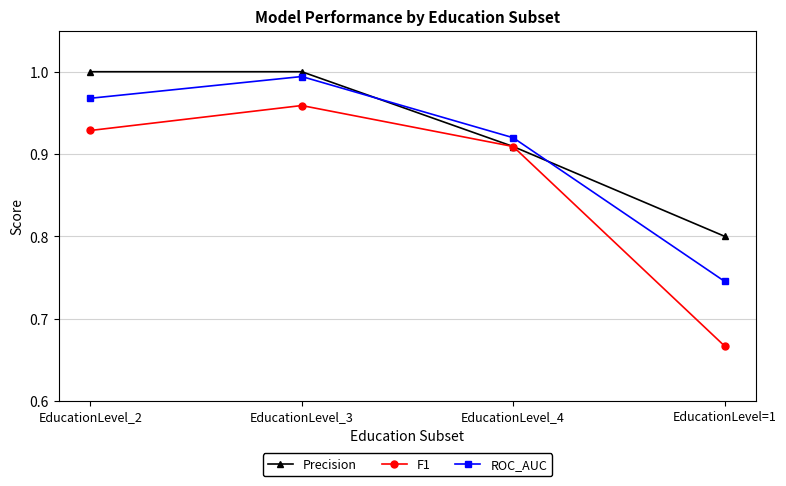

What is the label of the 4th point from the left?

EducationLevel=1